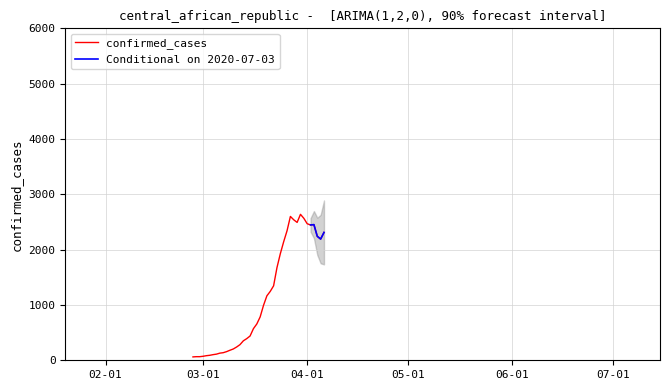

How many interior local valleys (lower than both neighbors) does the data have?

3